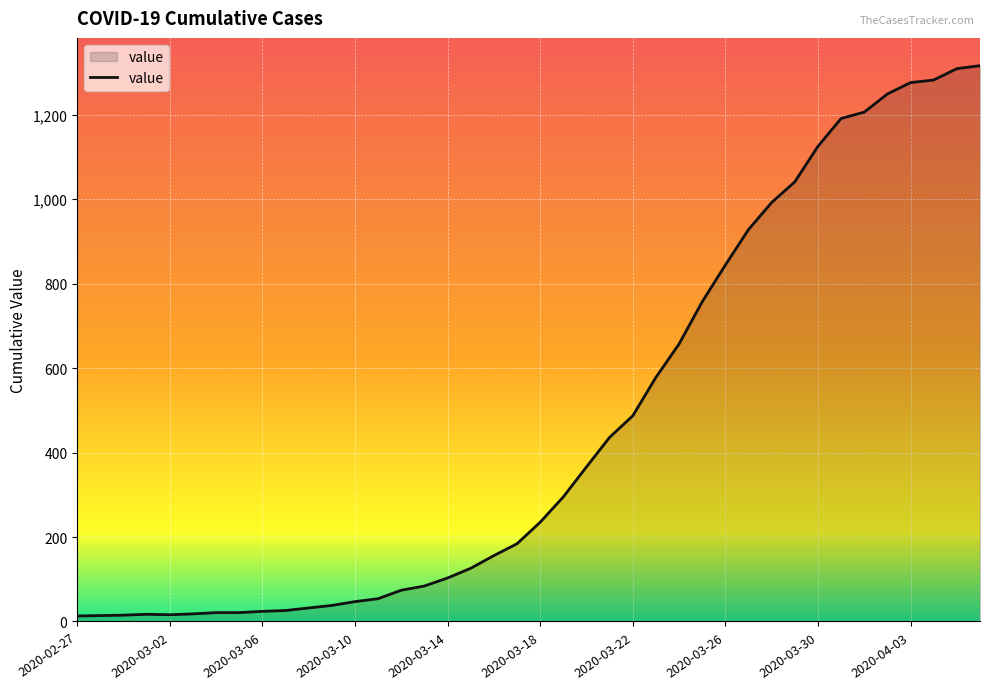

What is the greatest value displayed?

1316